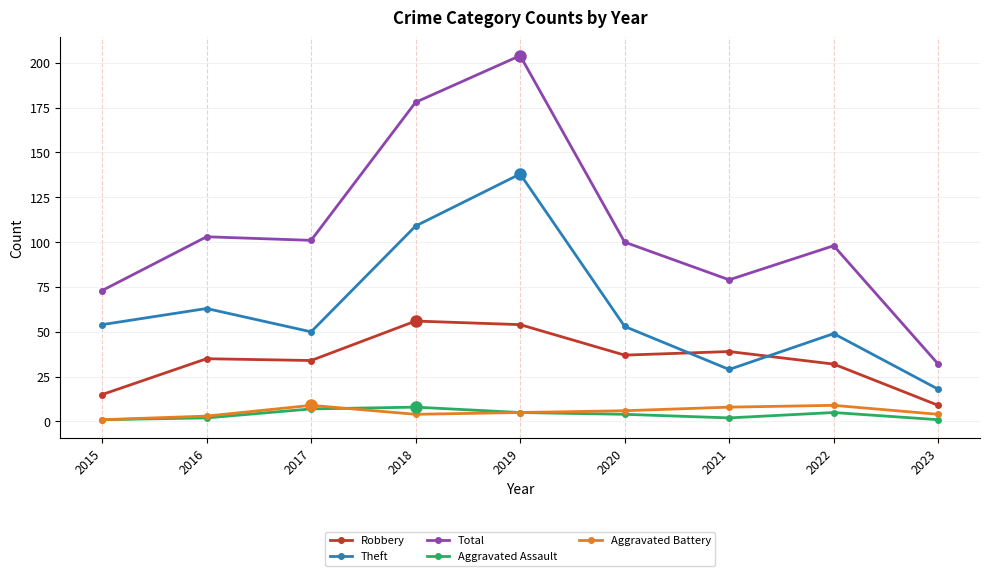

What is the lowest value of the Aggravated Assault series?

1